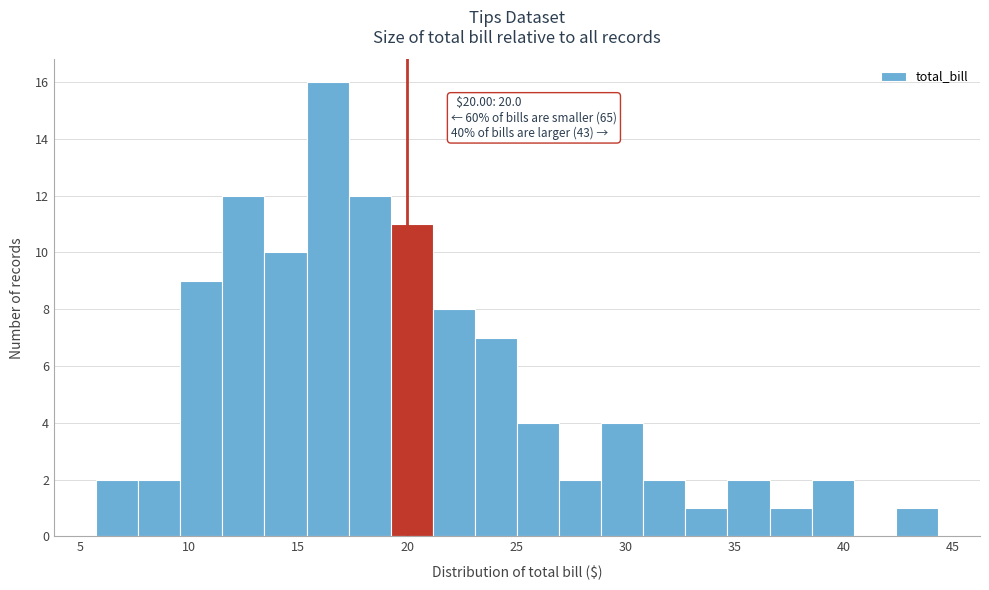

Around what value on the x-axis is the tallest bar? Give the approximate position of its centre, as read against the axis.

16.5